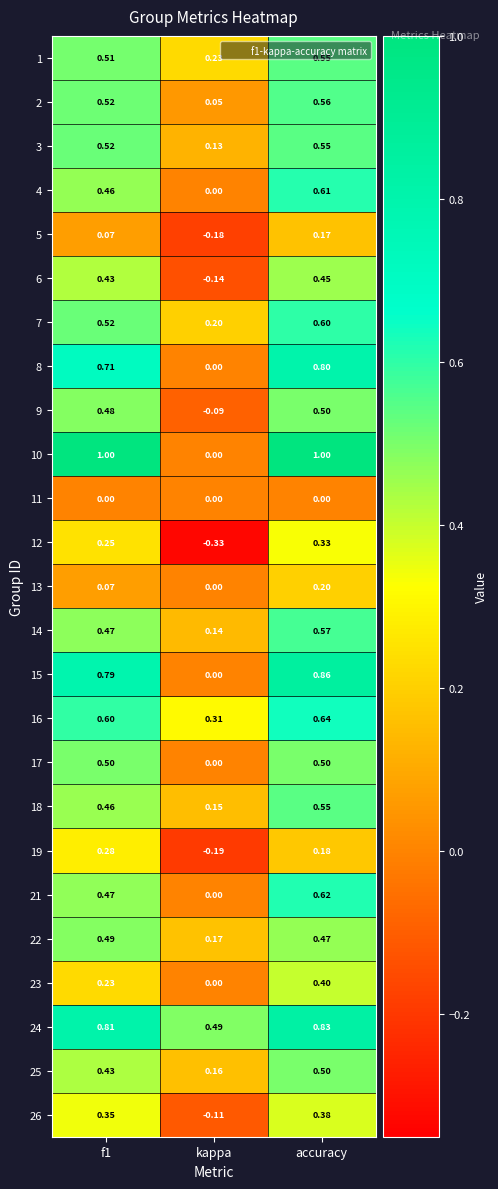

Which category has the highest value in the 7 series?

accuracy